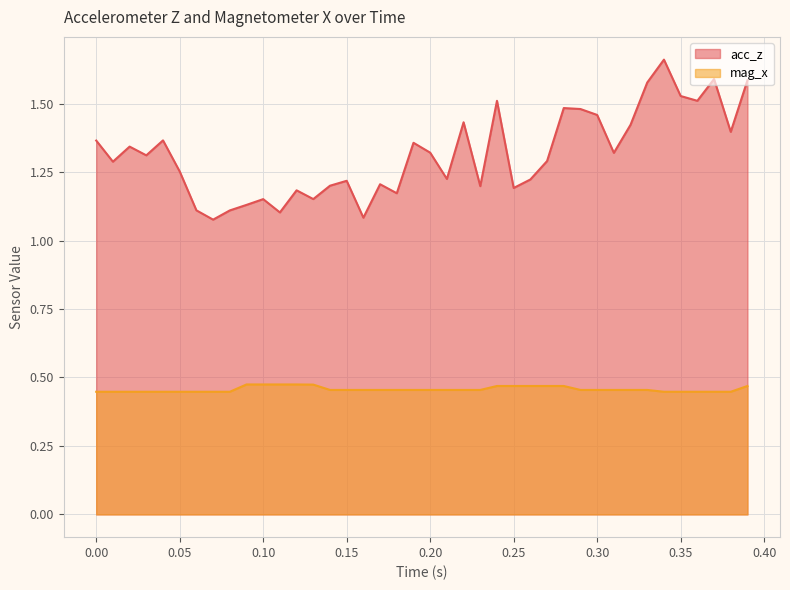

True or false: mag_x has more than 0 points higher than both neighbors.

False